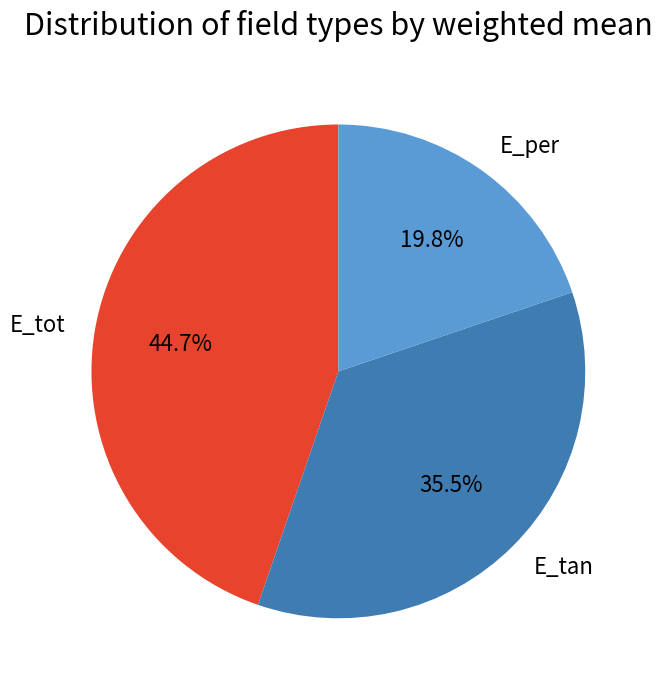

Count the number of slices in the pie.

3